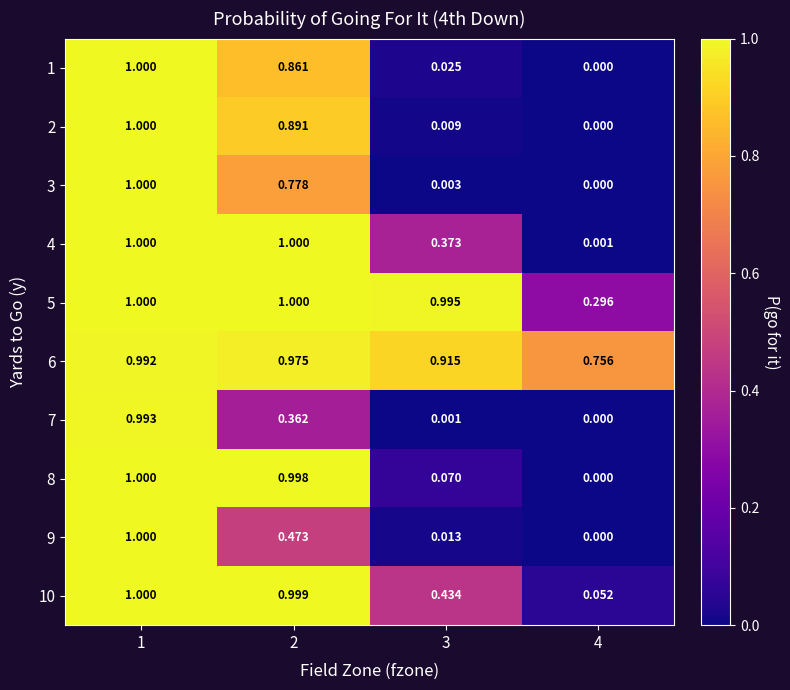

Is the value of 8 at 4 greater than the value of 7 at 2?

No